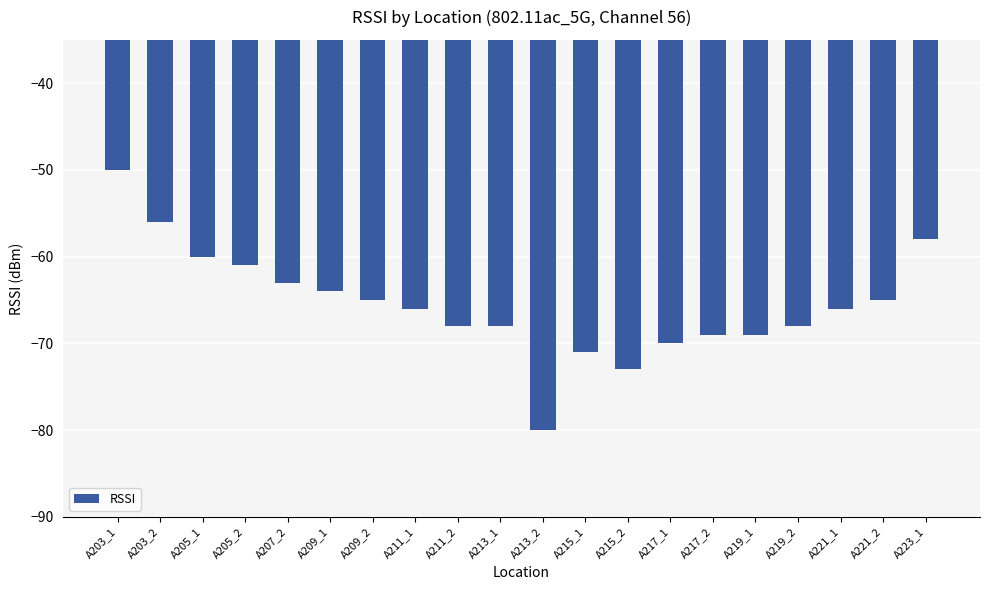

What is the sum of all values?

-1310